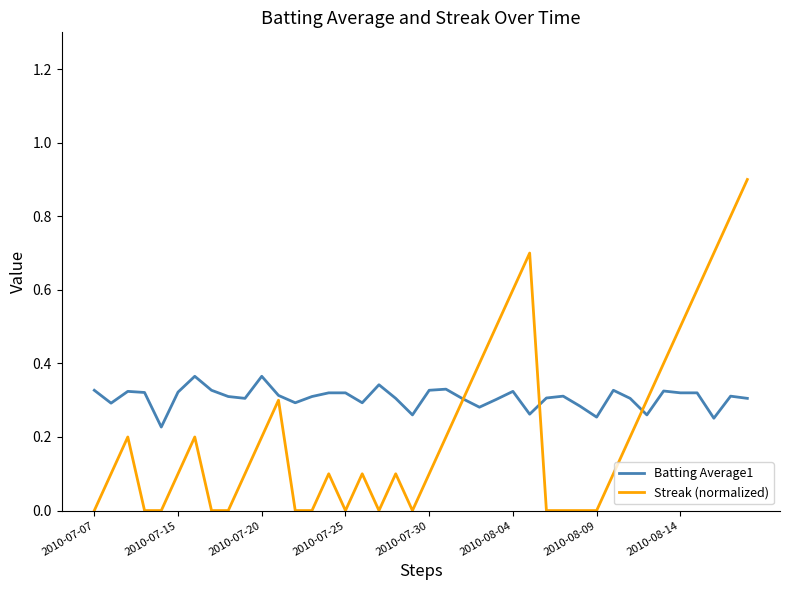

Which series has the largest total across all categories?

Batting Average1